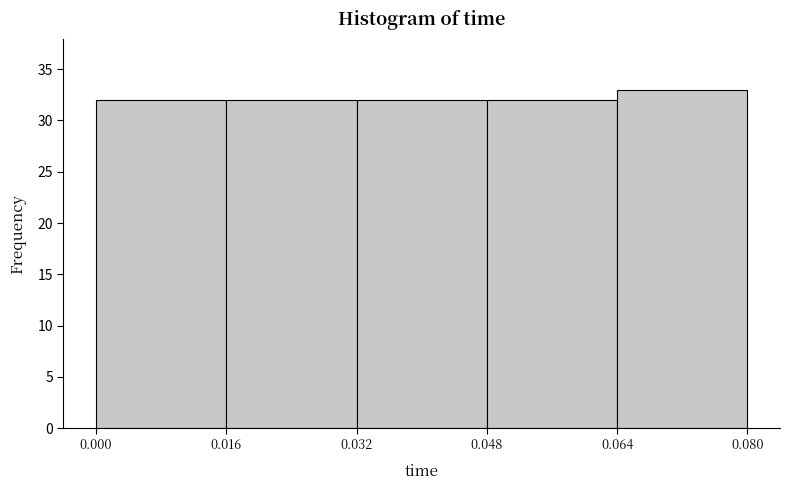

What is the height of the bar covering 0.000 to 0.016 on the x-axis? The values are not printed on the chart, so give them approximately, as read against the axis.

32